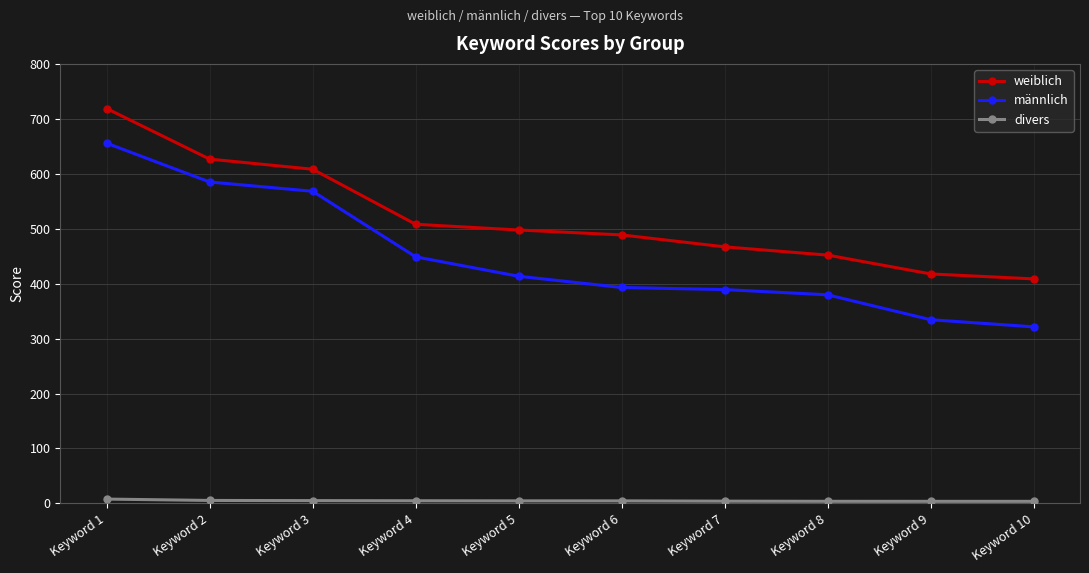

True or false: männlich and weiblich cross at least once.

False